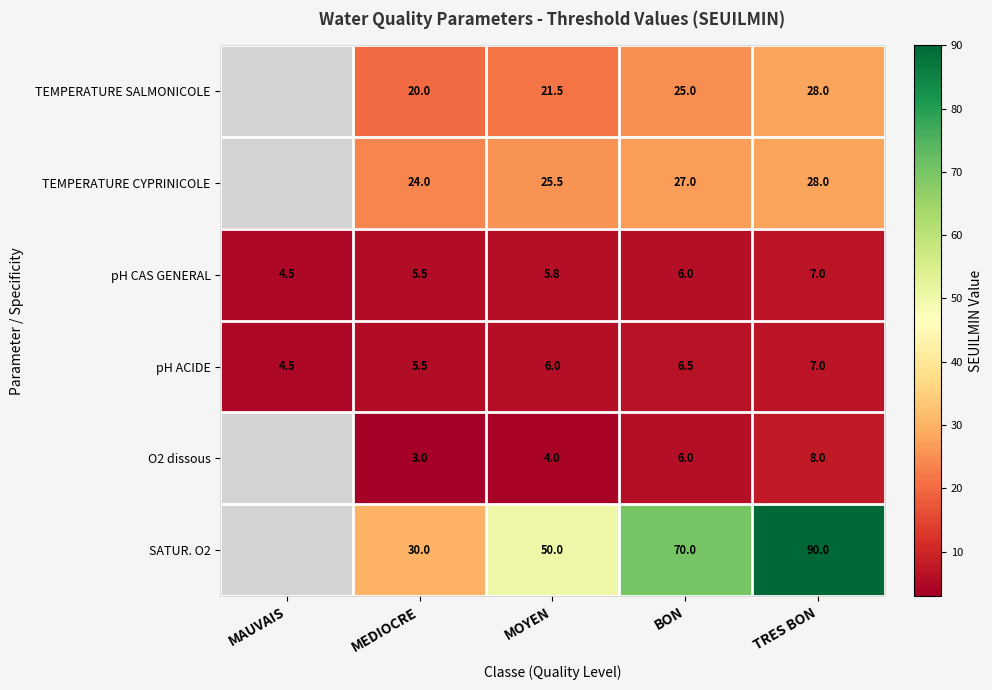

At which label does pH CAS GENERAL reach its minimum?

MAUVAIS